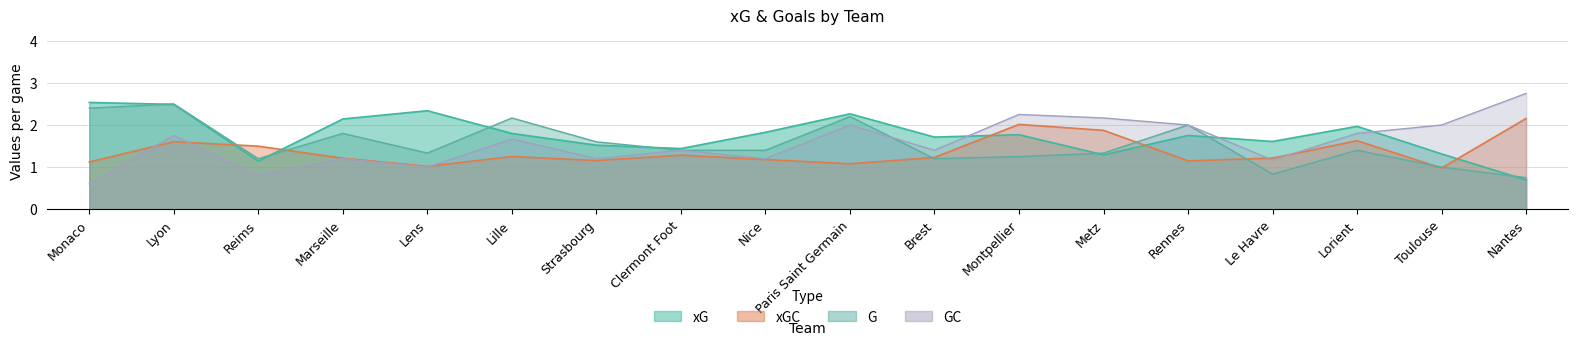

How many lines are shown in the chart?

4